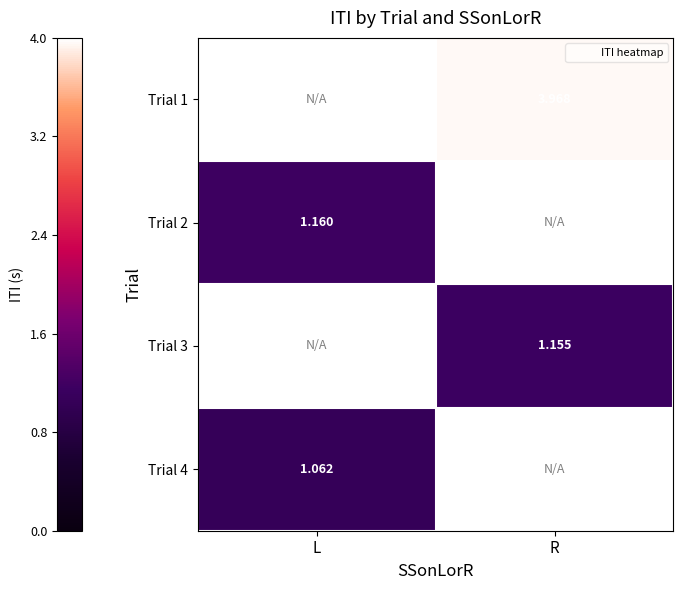

The value of Trial 2 at L is 1.9. True or false?

False